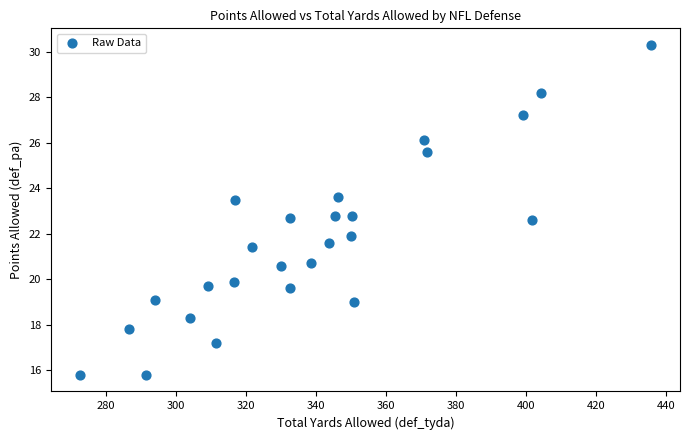

What is the range of X values (max minus min)?

163.4